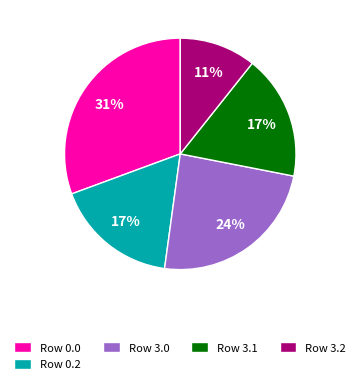

What percentage is the Row 3.2 slice, to the nearest percent?

11%